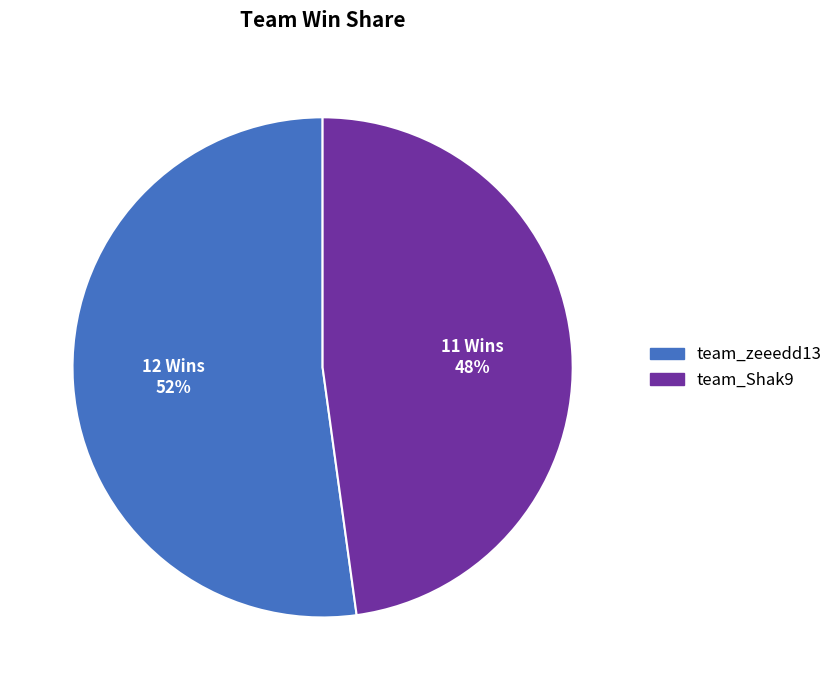

Which has a higher value, team_zeeedd13 or team_Shak9?

team_zeeedd13